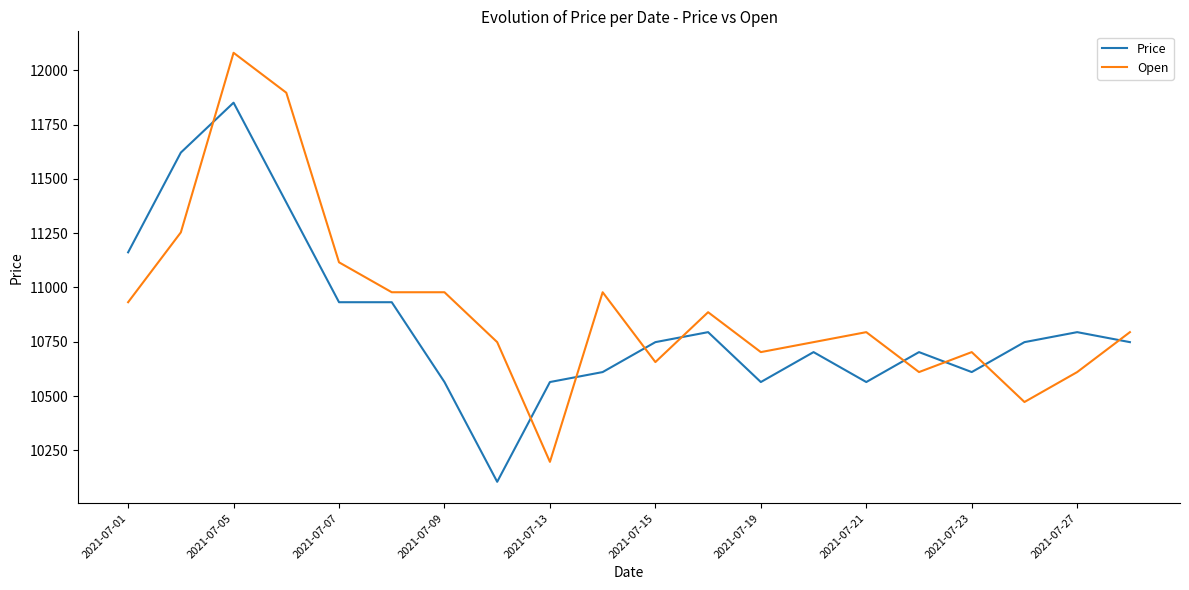

Which series has the widest spread of values?

Open